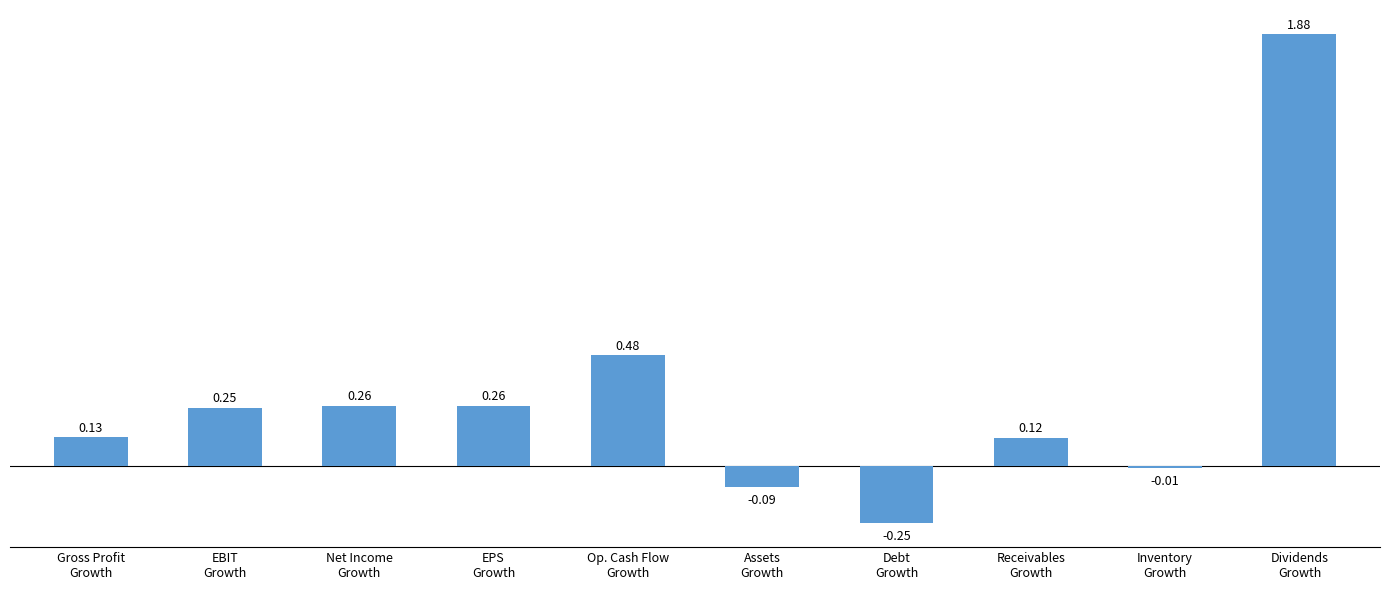

What is the difference between the maximum and minimum values?

2.1